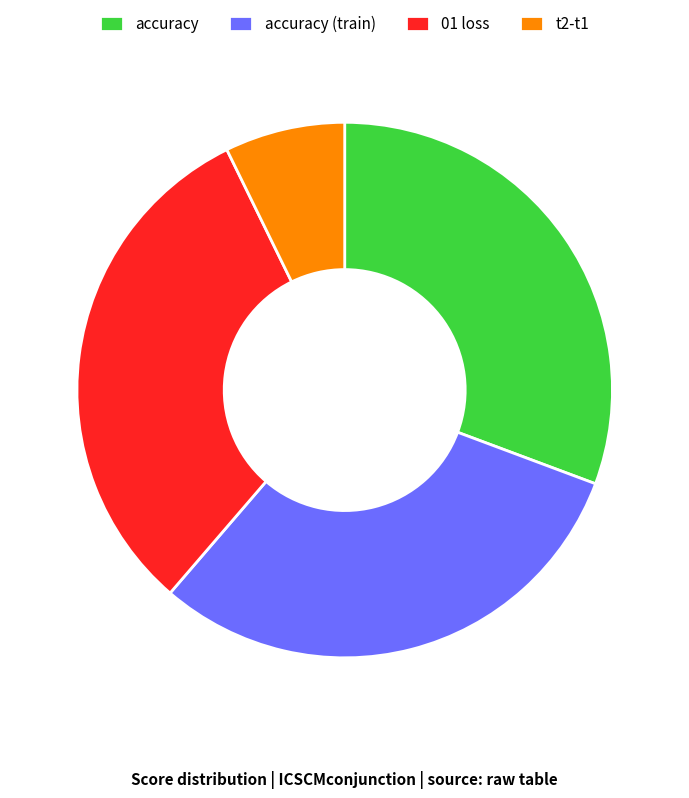

Between accuracy (train) and t2-t1, which is larger?

accuracy (train)